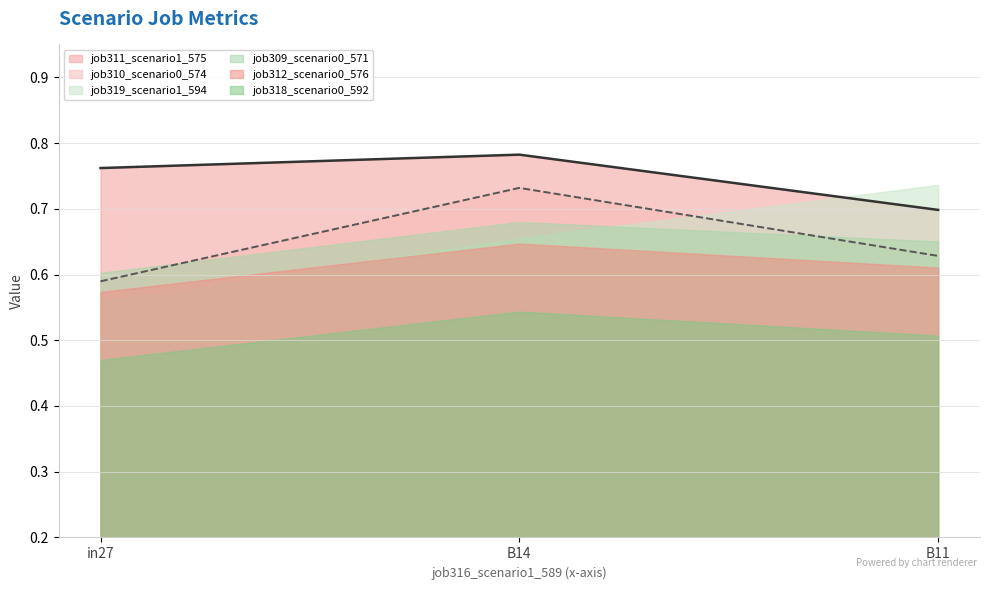

The job311_scenario1_575 series shows 1.0 at in27. True or false?

False